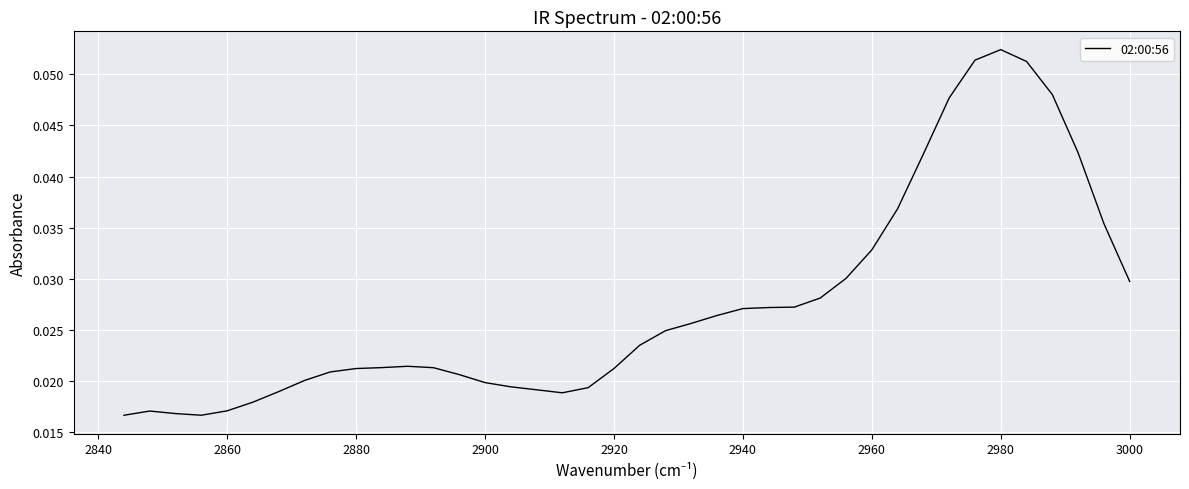

True or false: there are more than 1 points higher than both neighbors.

True